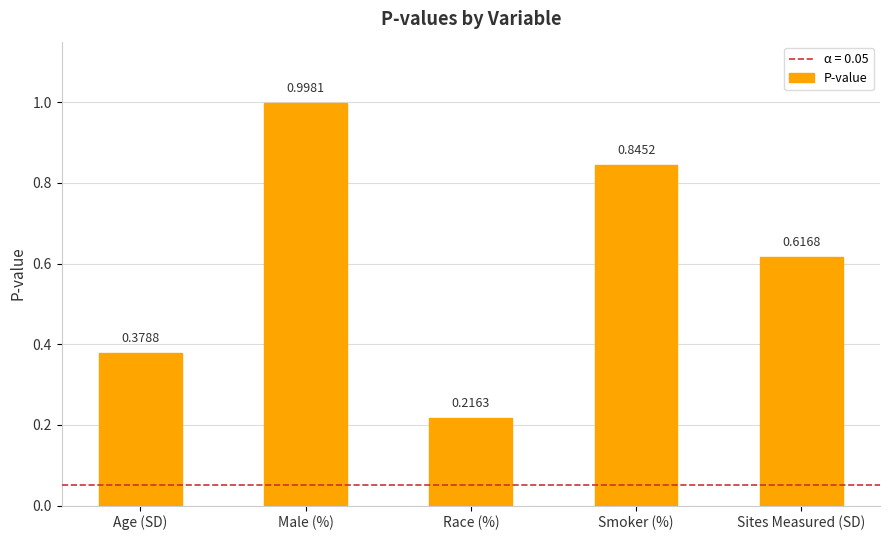

List the labels in order of value, smallest first.

Race (%), Age (SD), Sites Measured (SD), Smoker (%), Male (%)